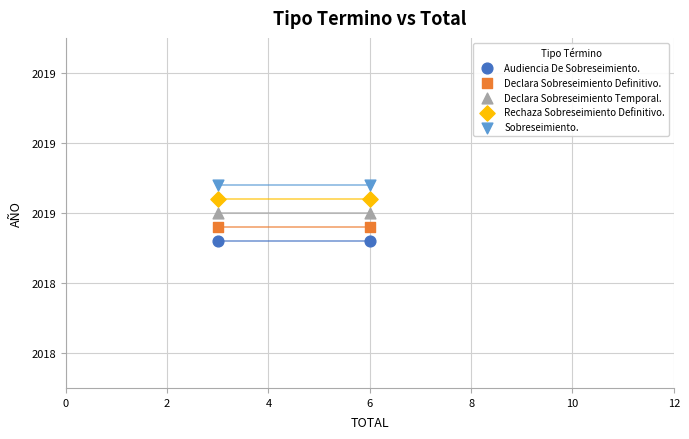

Which series contains the lowest Y value?

Audiencia De Sobreseimiento.